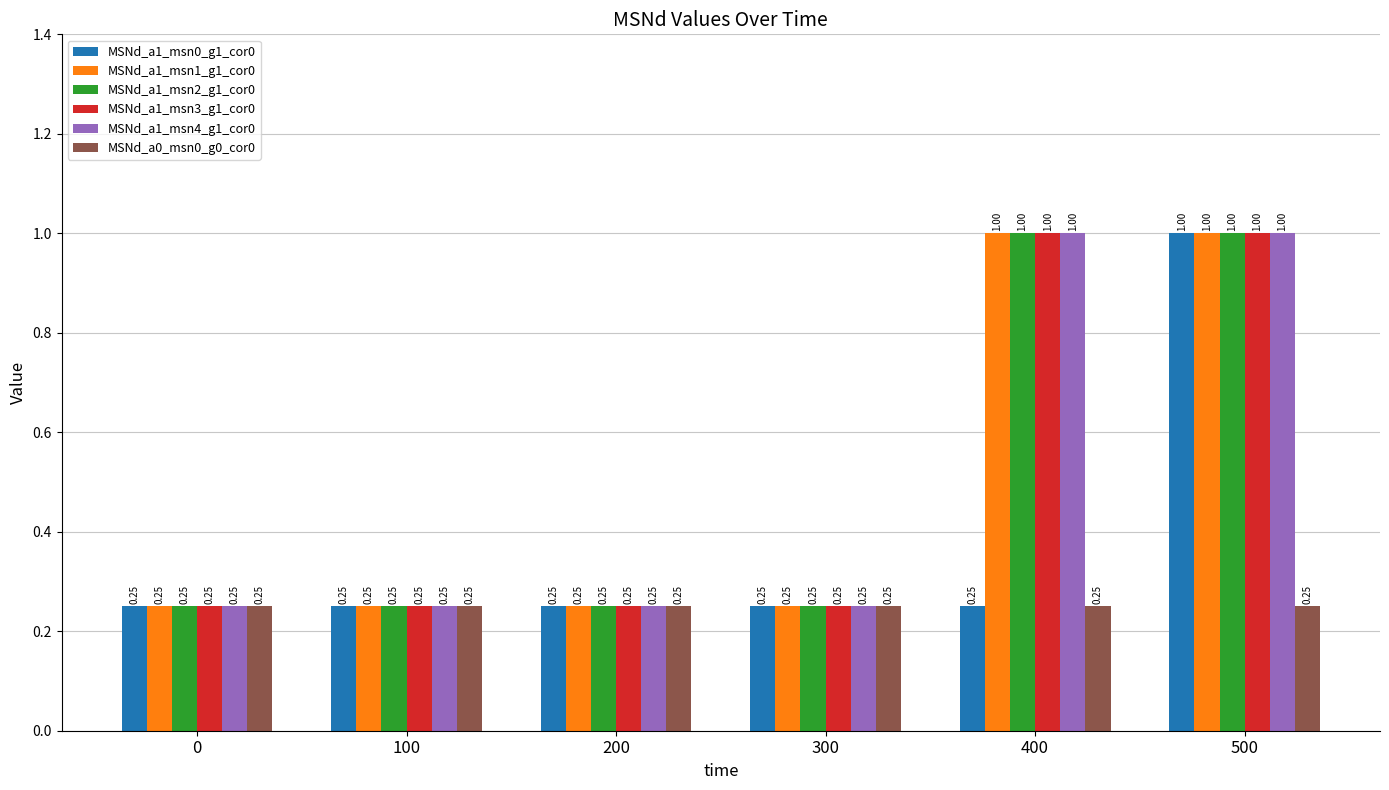

Does the chart contain any negative values?

No